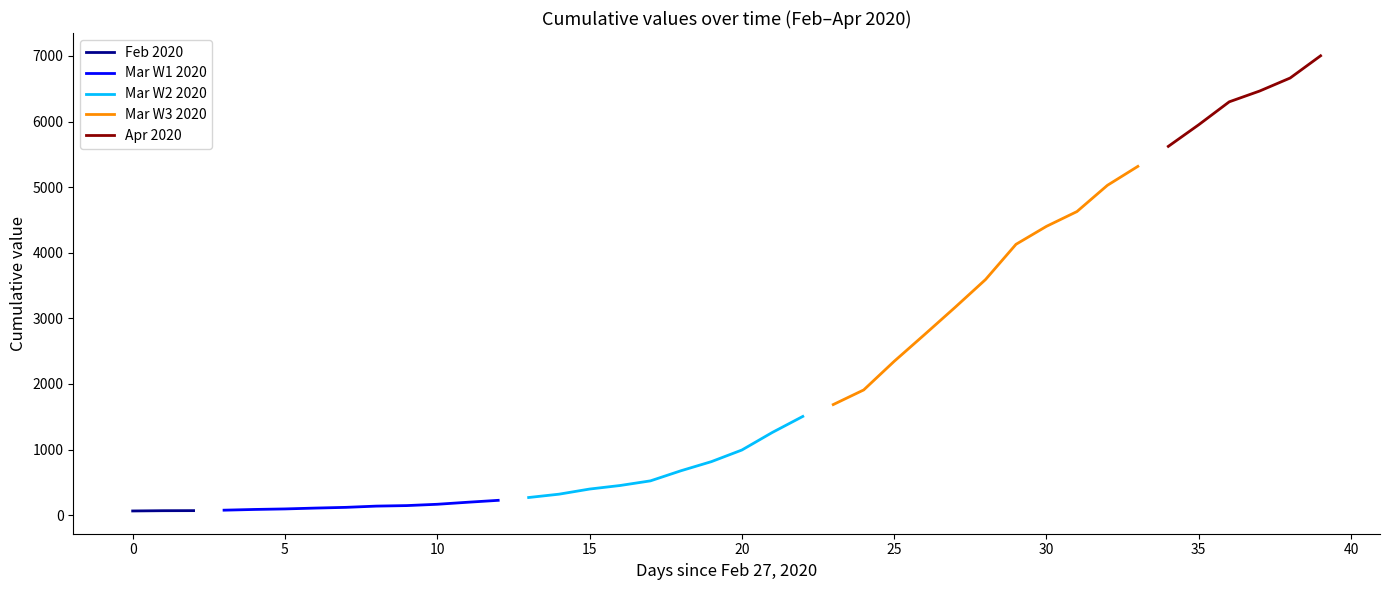

Which has a higher value, 2020-04-04 or 2020-03-01?

2020-04-04